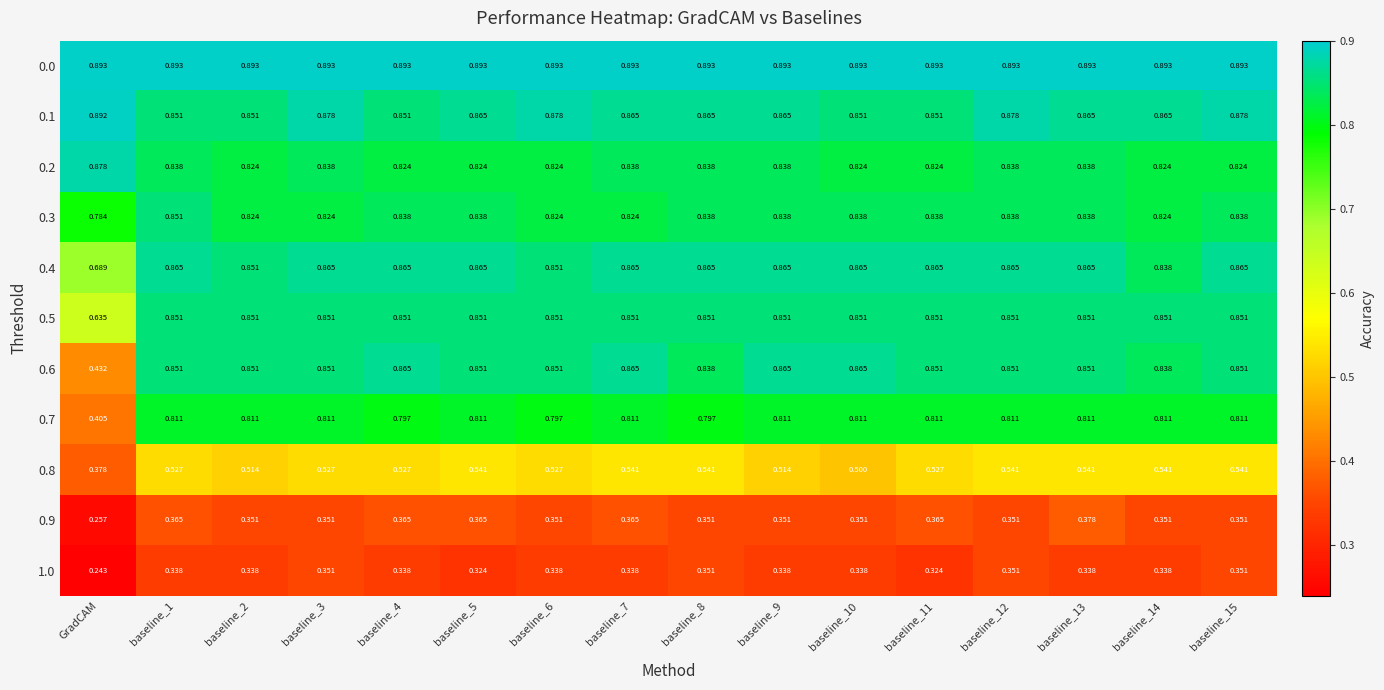

At which category is the sum across all series the highest?

baseline_13